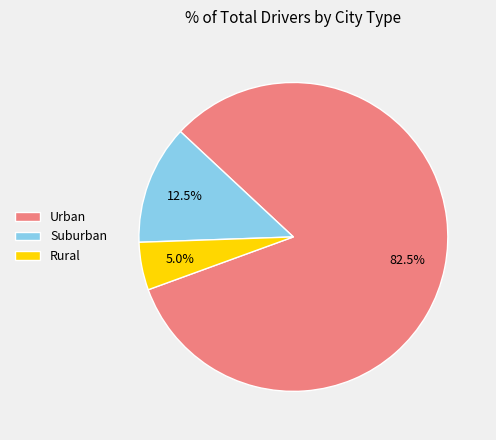

How many segments does this pie chart have?

3